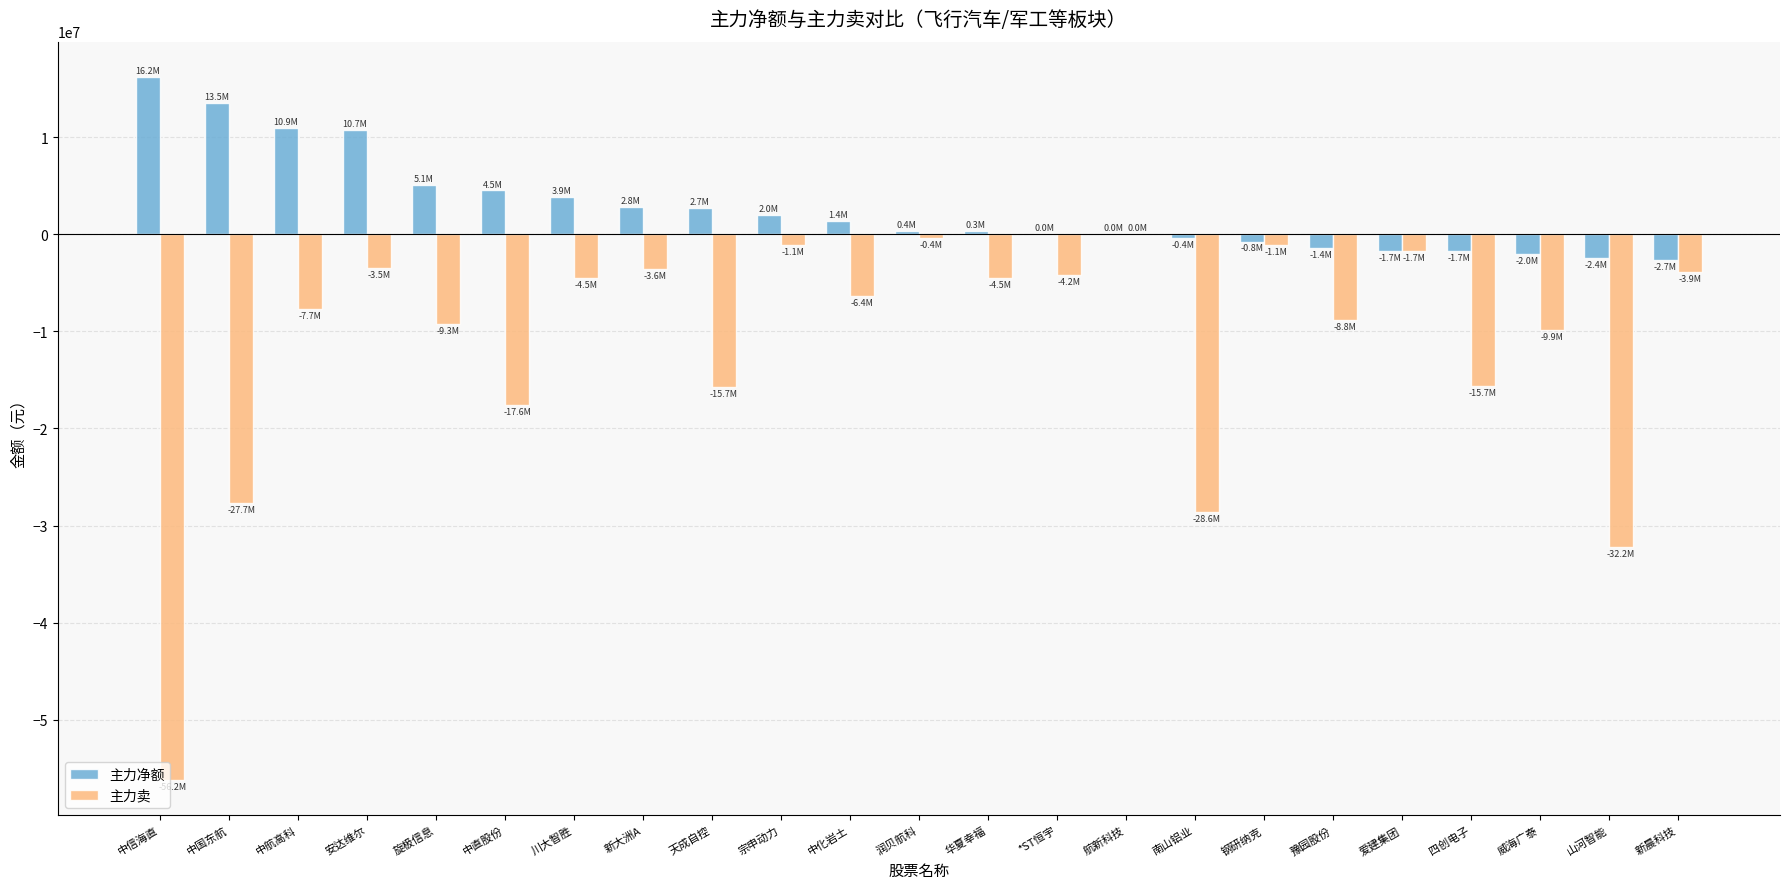

Is the value of 主力净额 at 宗申动力 greater than the value of 主力卖 at 南山铝业?

Yes